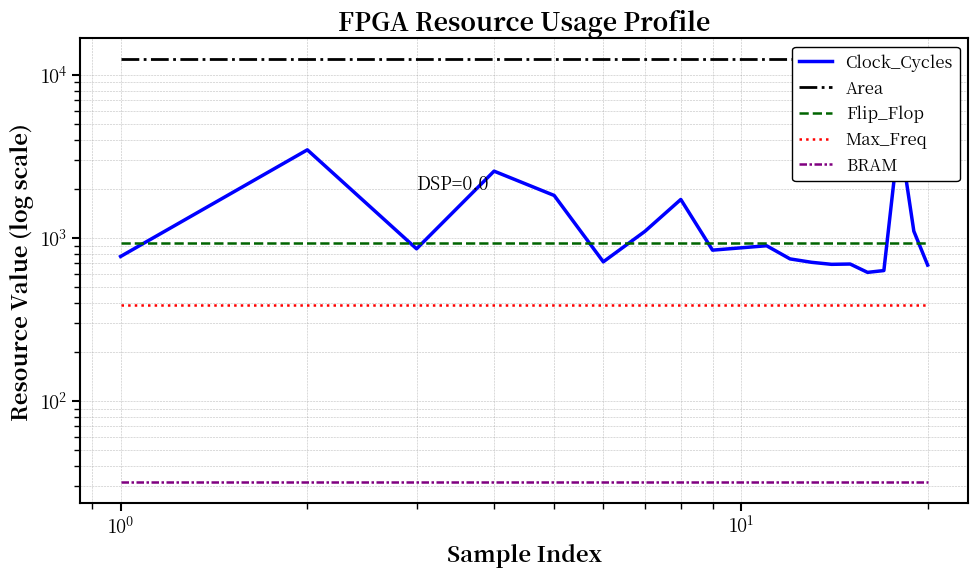

Does the chart display data point markers on the line(s)?

No